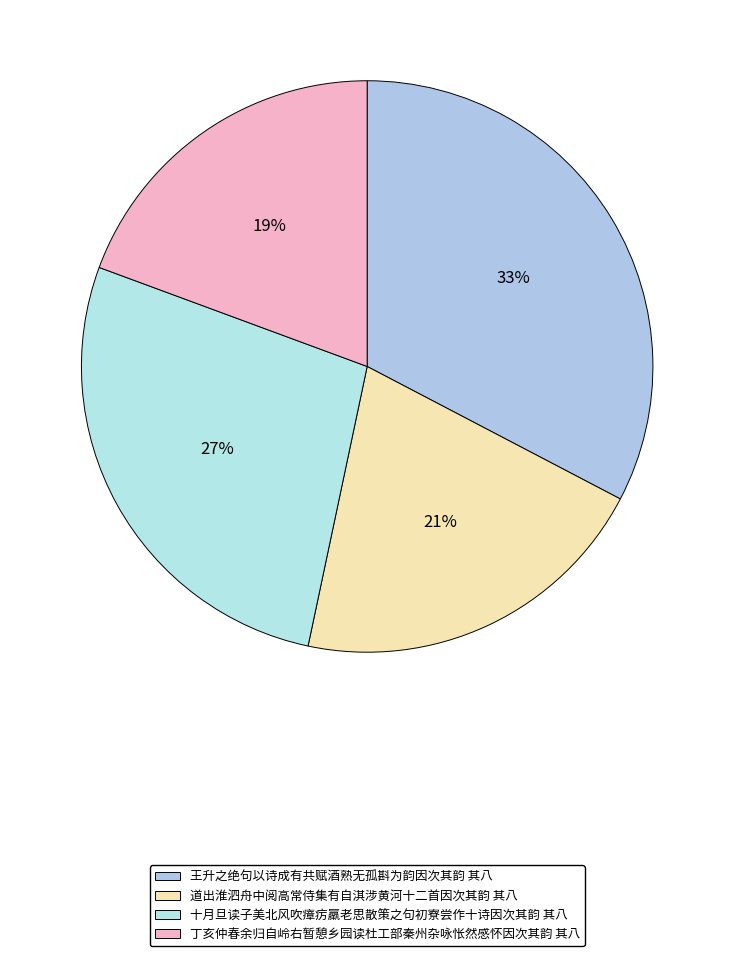

How many segments does this pie chart have?

4